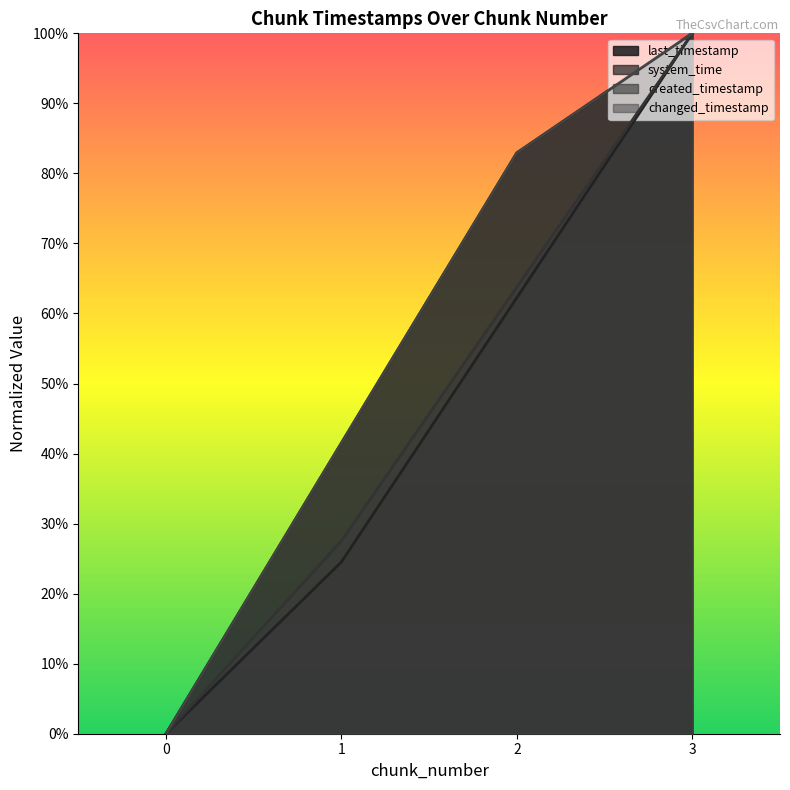

Read the created_timestamp value at 1.

0.3